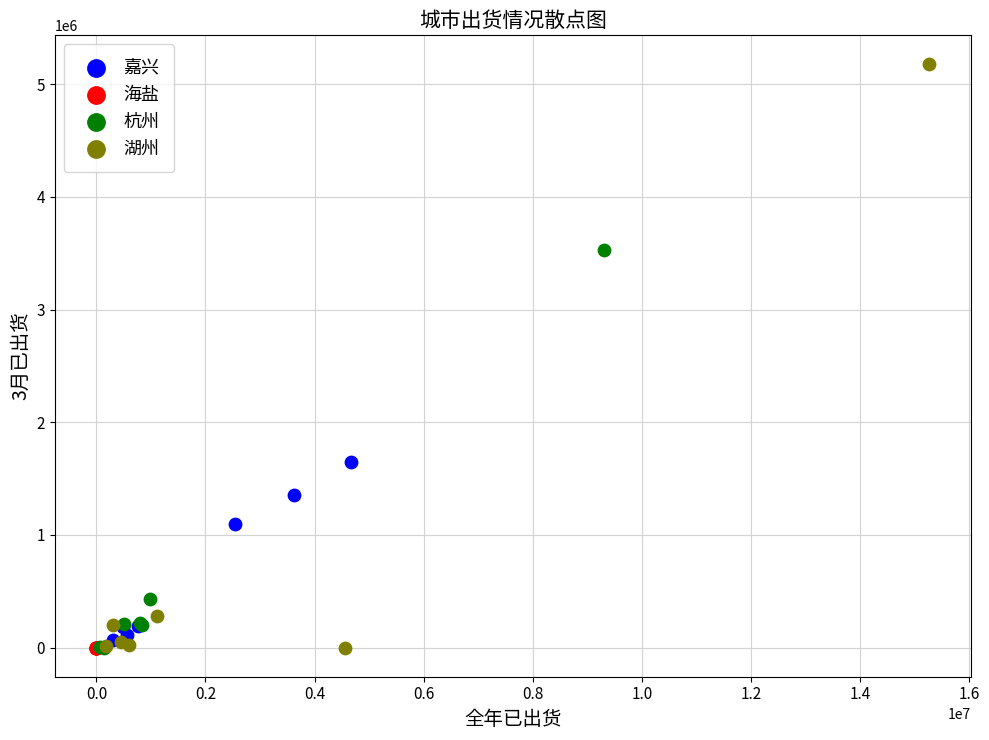

Which series has the largest Y range (max minus min)?

湖州